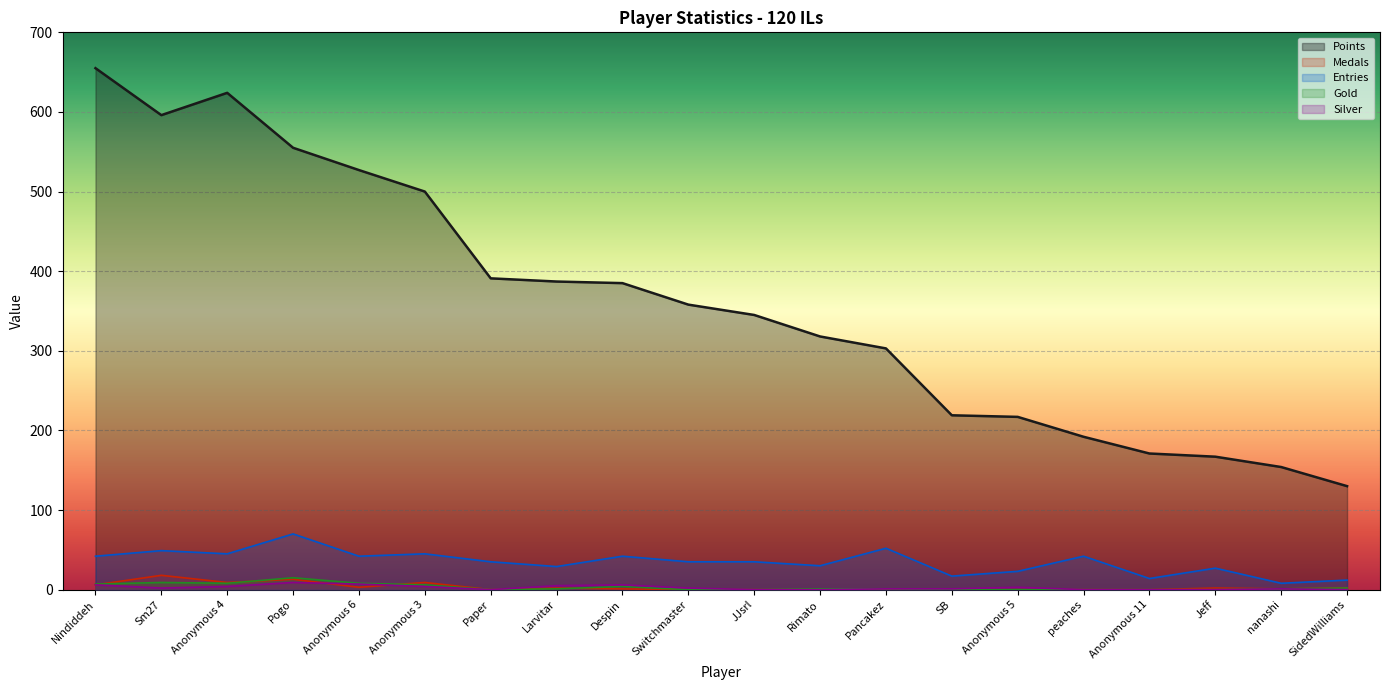

What are all the series names shown in the legend?

Points, Medals, Entries, Gold, Silver